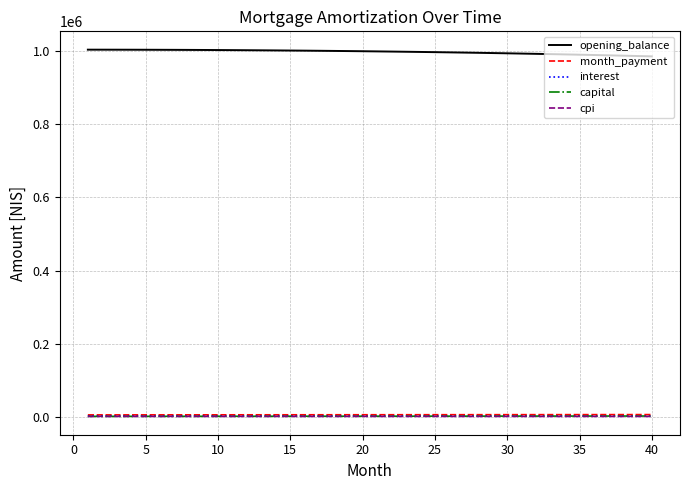

What is the maximum value for month_payment?

7748.1